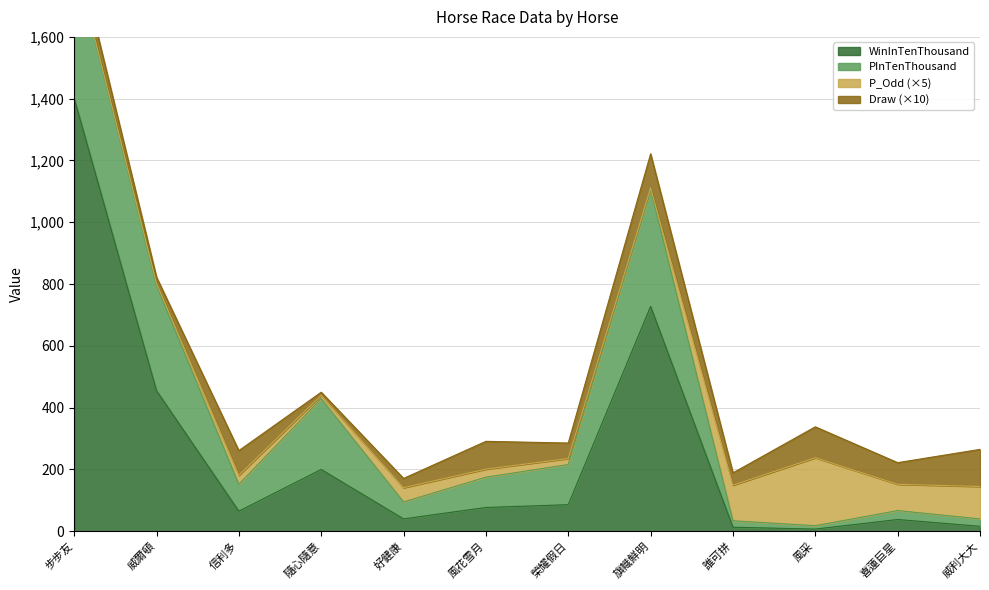

The value of WinInTenThousand at 隨心隨意 is 110. True or false?

False